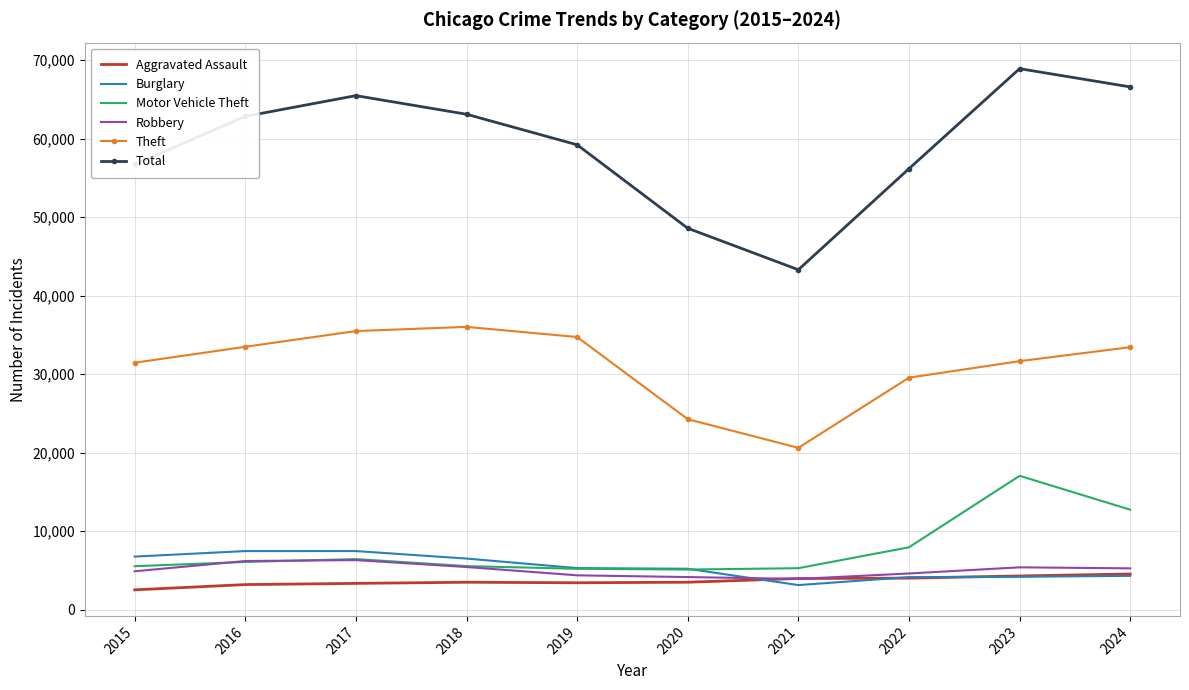

Where does the Burglary series first go above 5307?

2015